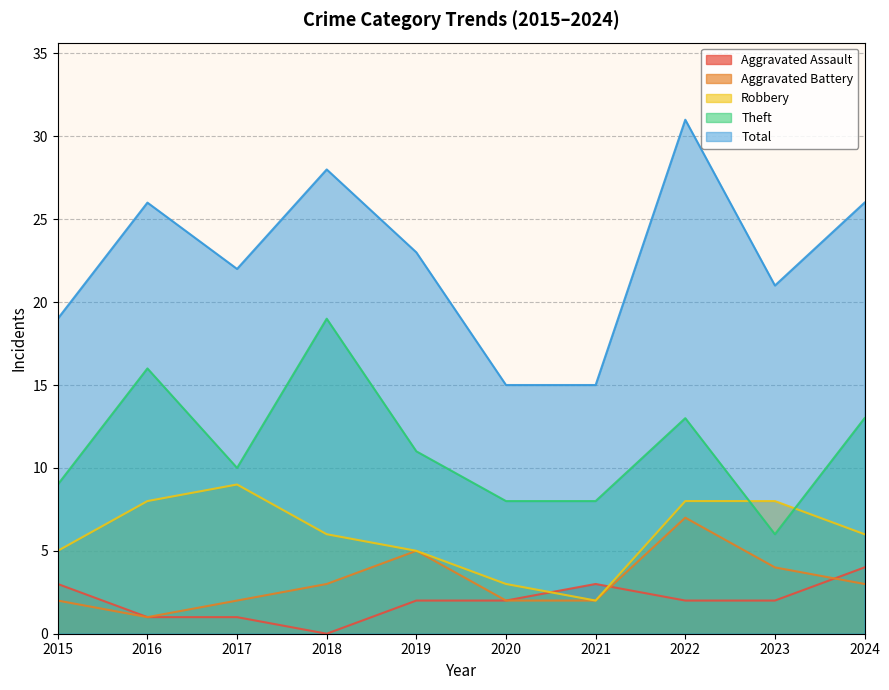

Count the number of categories in the chart.

10